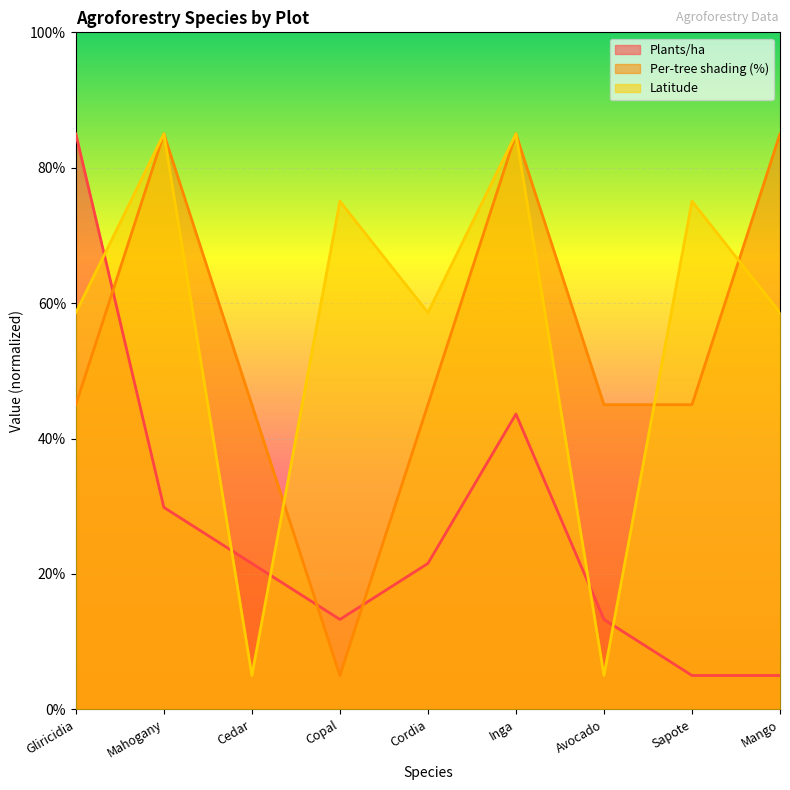

Rank the categories by Plants/ha value from highest to lowest.

Gliricidia, Inga, Mahogany, Cedar, Cordia, Copal, Avocado, Sapote, Mango